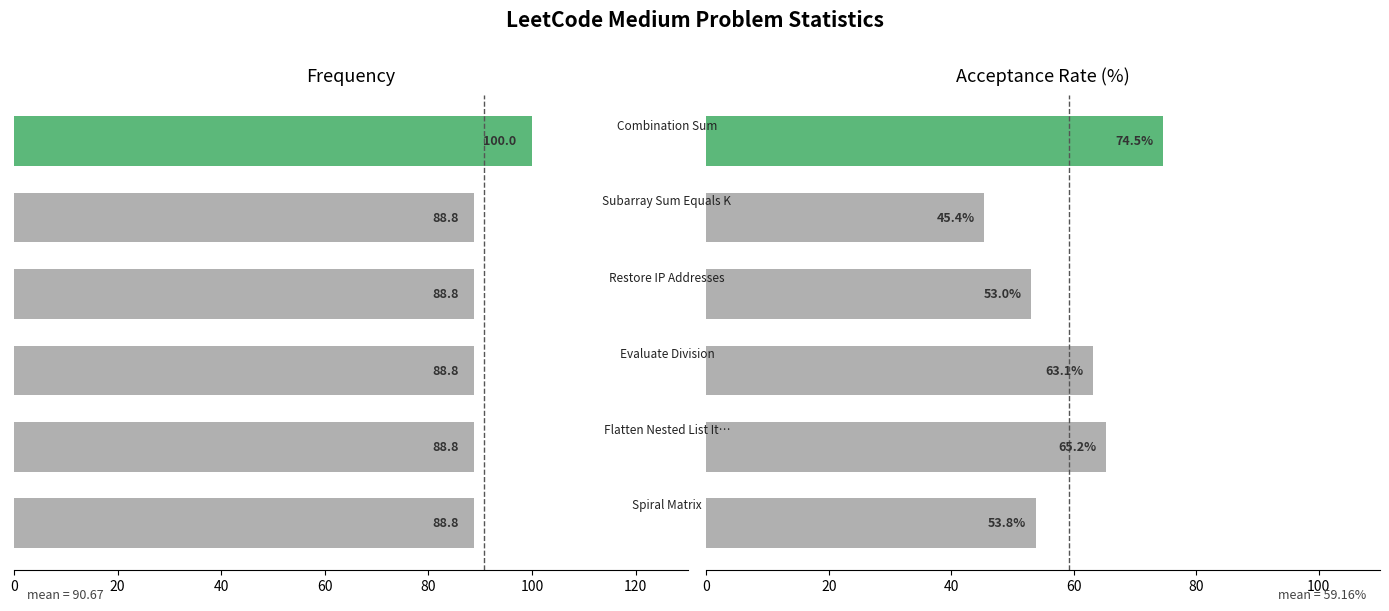

List the series in order of their overall mean, lowest first.

Acceptance Rate, Frequency